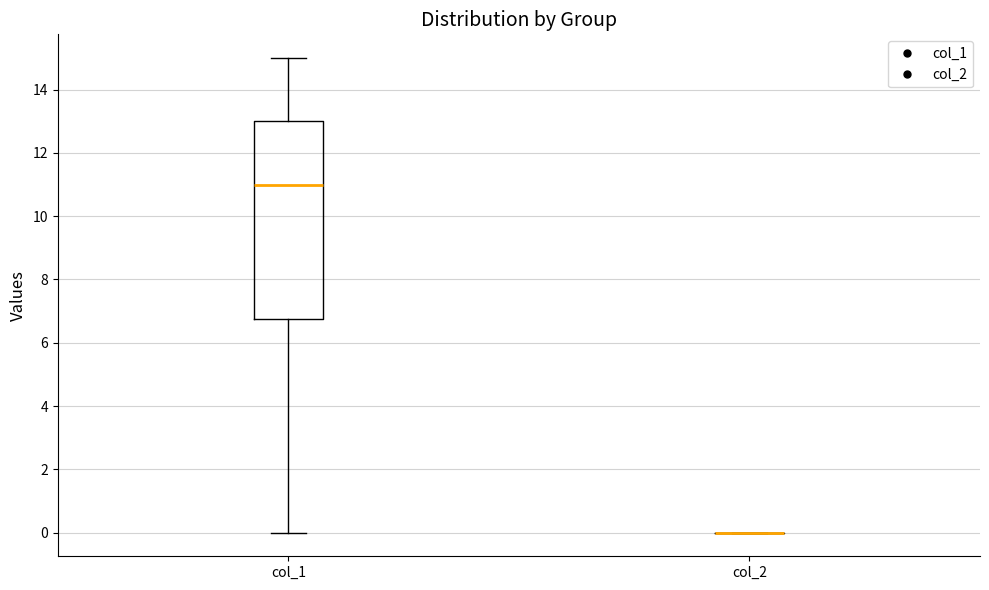

Reading left to right, read every box against the y-axis: the position of its median line, the range the box covers, and the ends of its whiskers. The values are not printed on the chart, so give them approximately, as read against the axis.

col_1: median 11.0, box 6.8 to 13.0, whiskers 0.0 to 15.0
col_2: box collapsed to a line at 0.0, whiskers 0.0 to 0.0